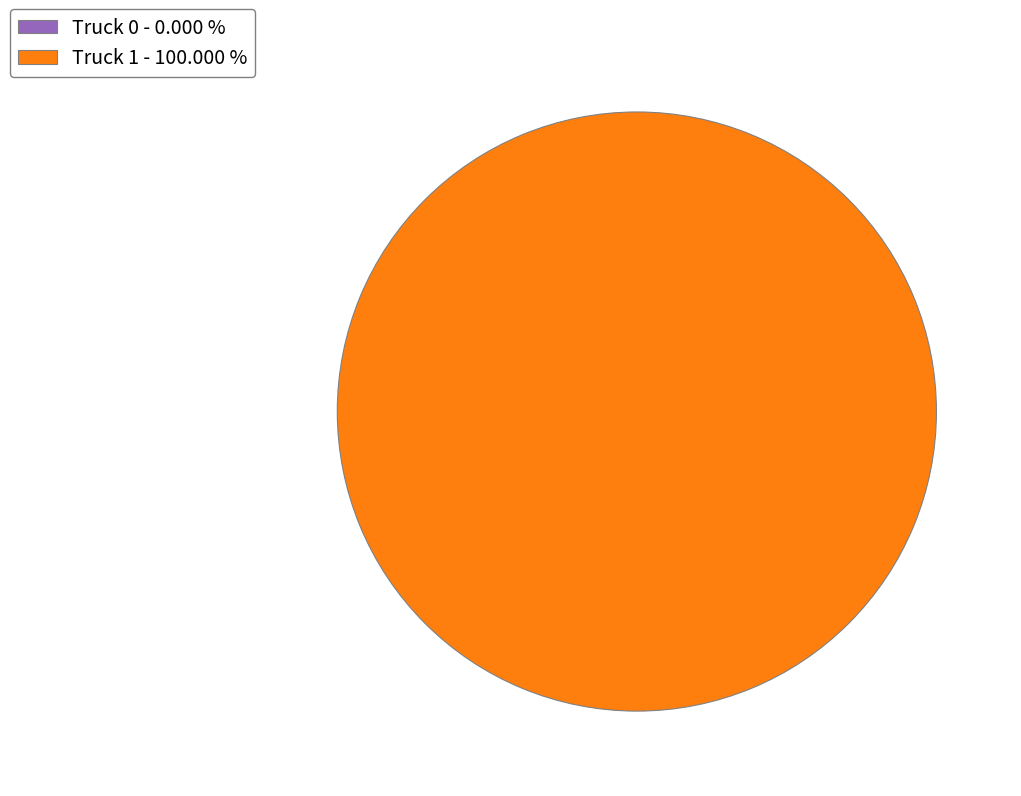

To the nearest percent, what is the combined percentage of Truck 0 and Truck 1?

100%